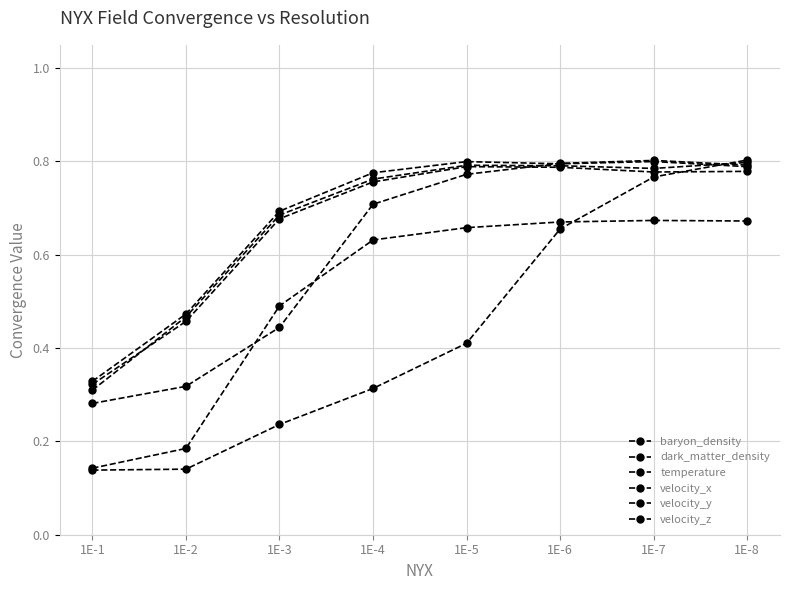

True or false: velocity_x has more than 0 points higher than both neighbors.

True